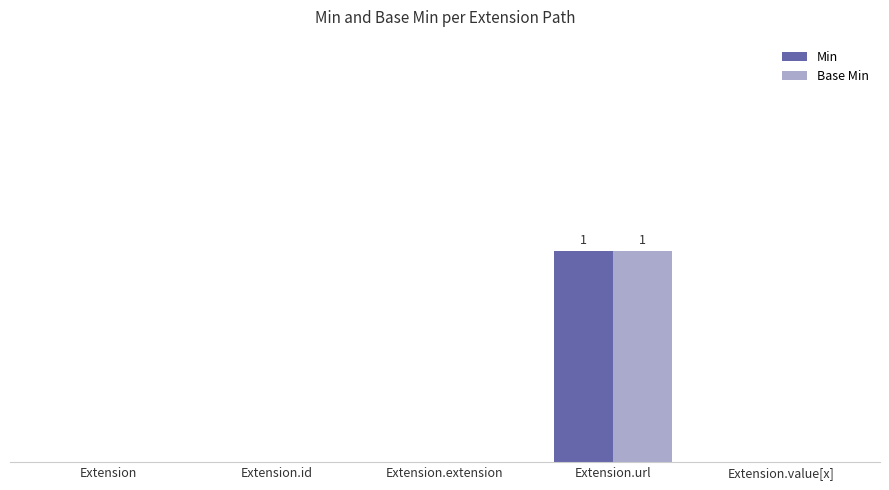

Reading left to right, transcribe all the data shown in this chart.

Min: Extension=0	Extension.id=0	Extension.extension=0	Extension.url=1	Extension.value[x]=0
Base Min: Extension=0	Extension.id=0	Extension.extension=0	Extension.url=1	Extension.value[x]=0